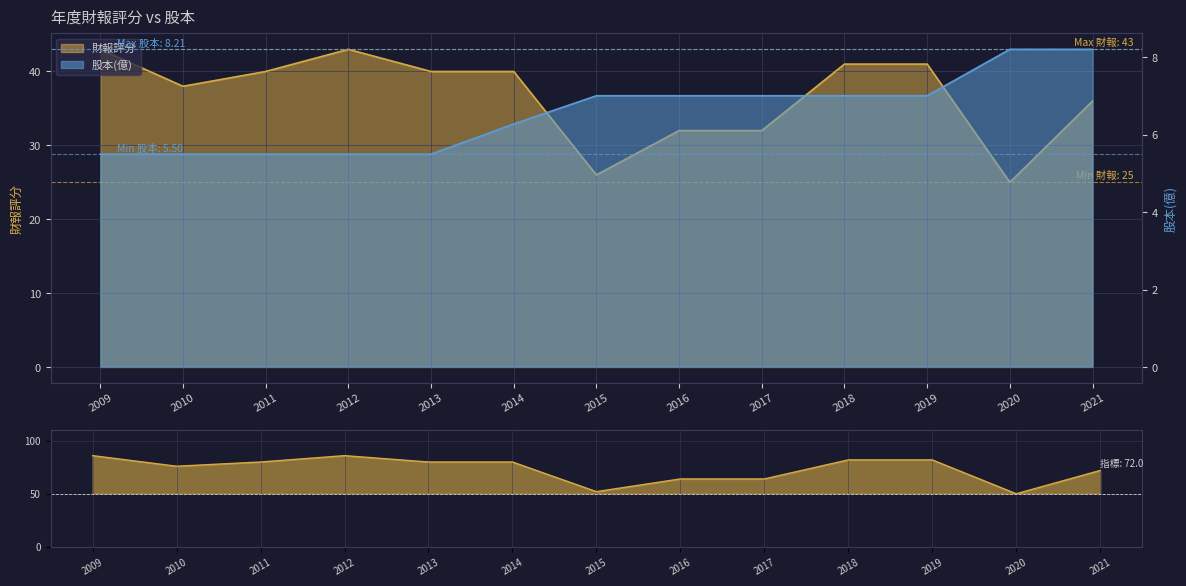

The value of 財報評分 at 2020 is 25.0. True or false?

True